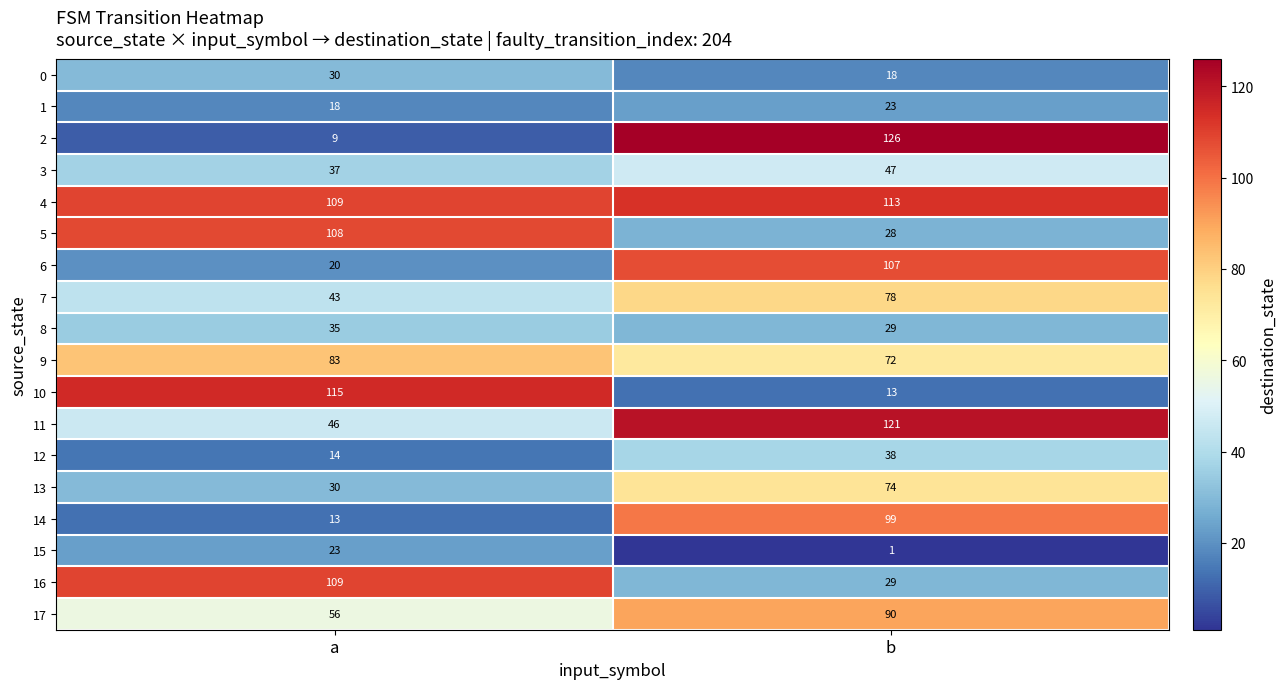

What is the difference between the 16 values at b and a?

80